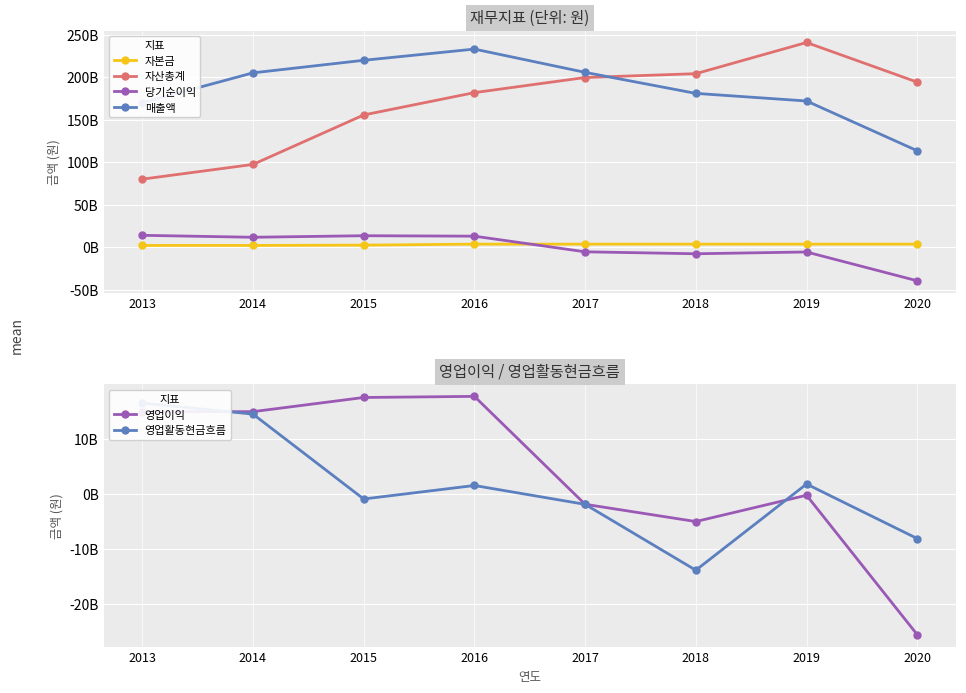

Rank the series by their maximum value, from highest to lowest.

자산총계, 매출액, 영업이익, 영업활동현금흐름, 당기순이익, 자본금